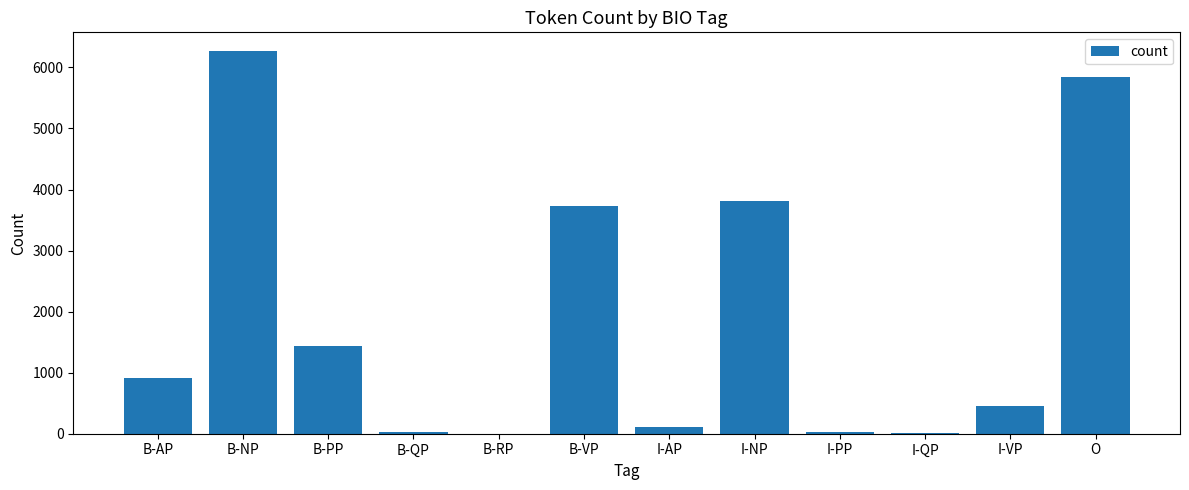

The chart shows a value of 29 at B-QP. True or false?

True